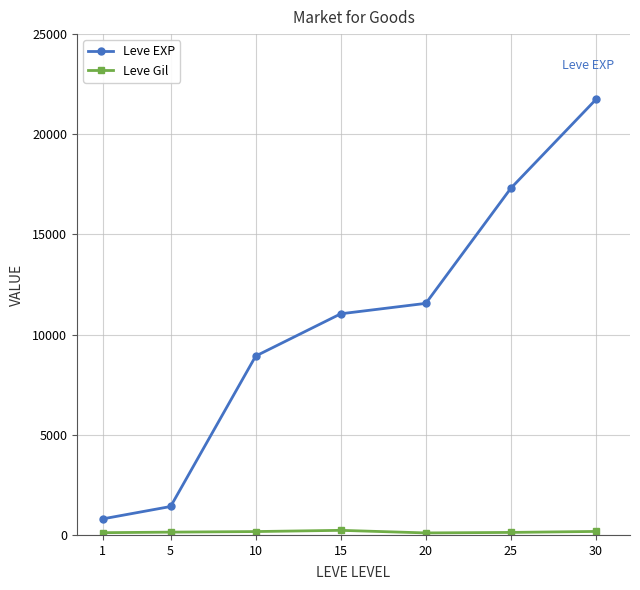

What is the difference between the Leve EXP values at 1 and 15?

10240